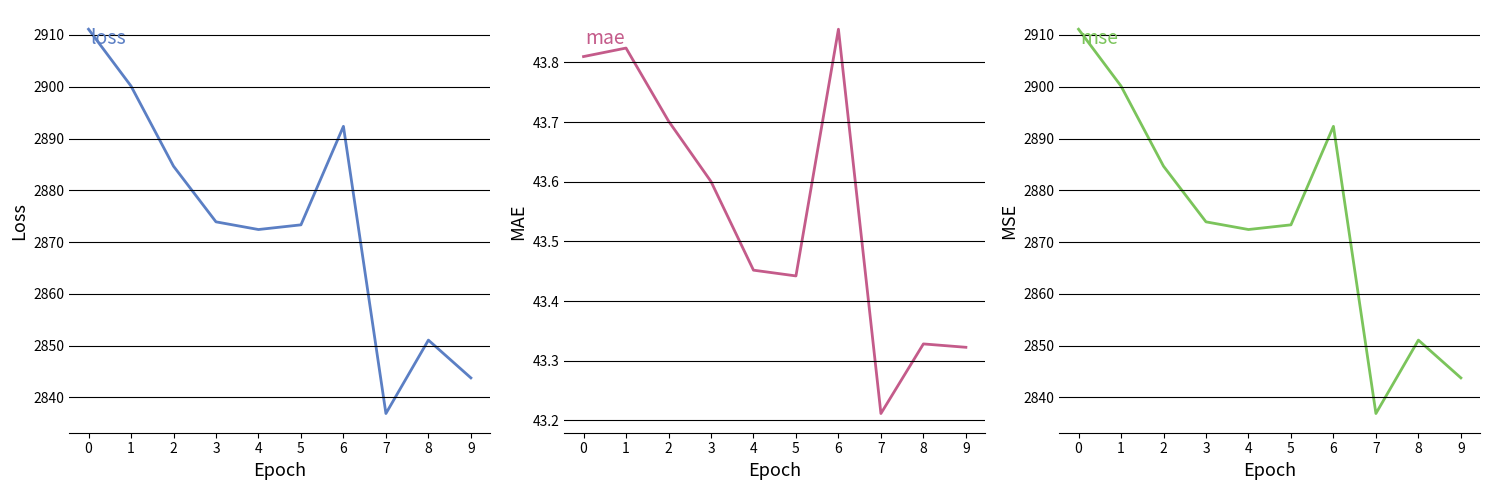

At how many categories does at least one series exceed 2811?

10